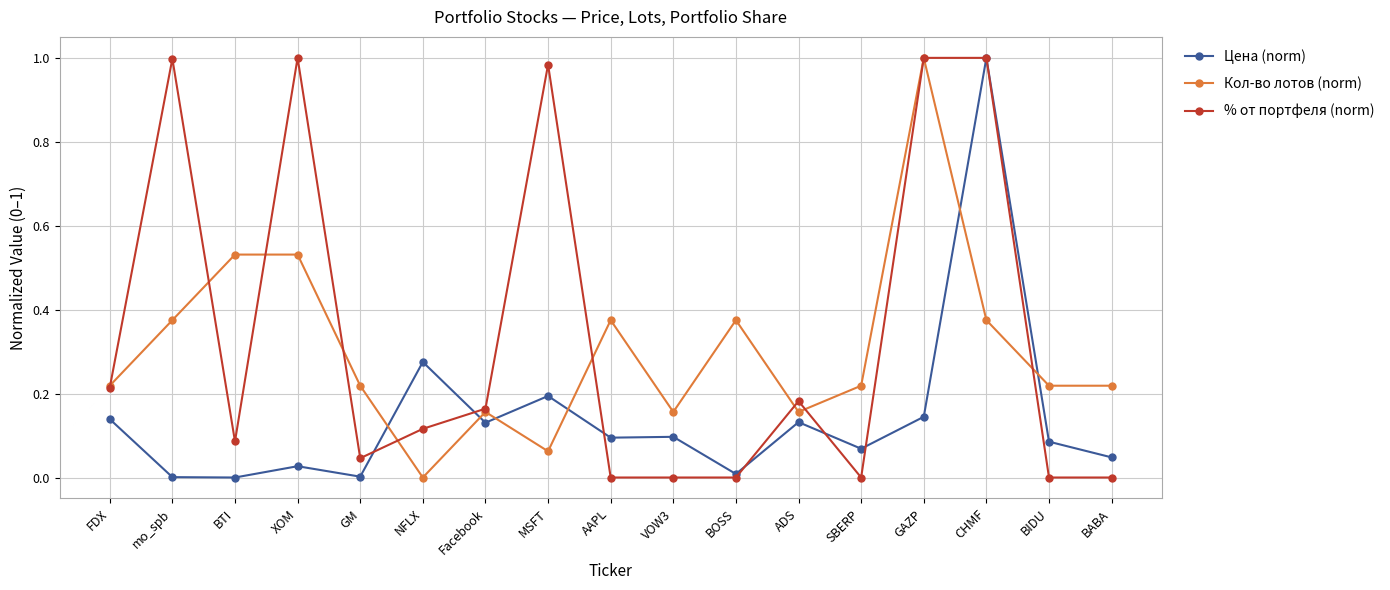

What is the label of the 14th point from the left?

GAZP